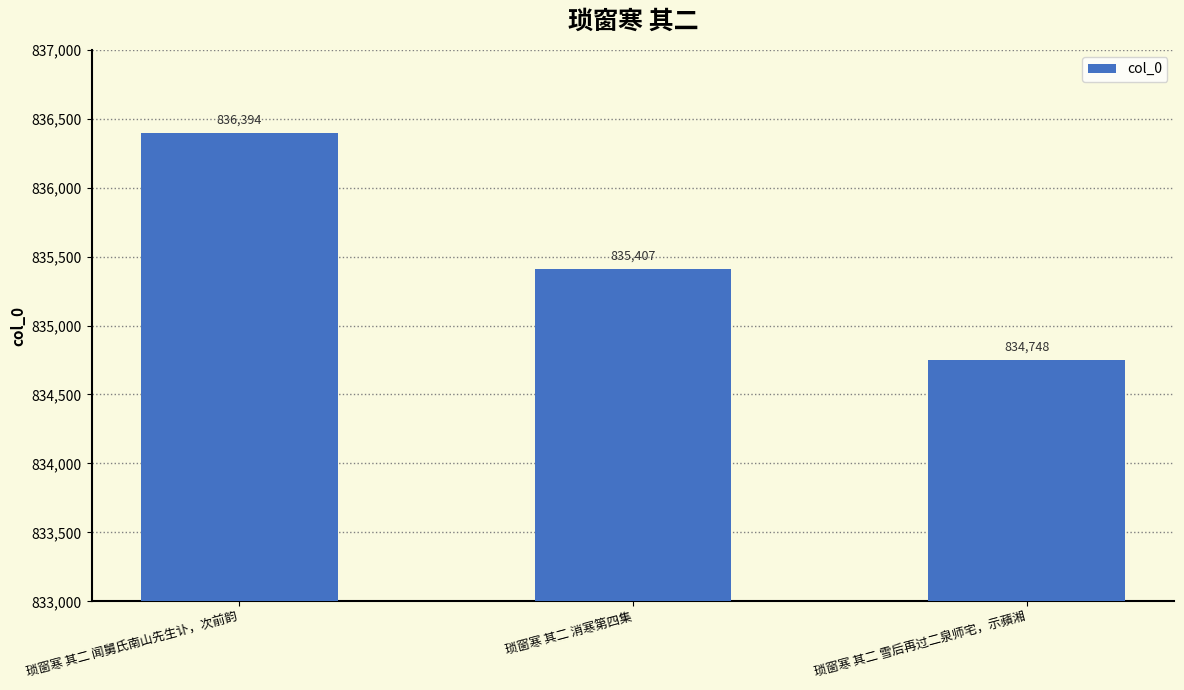

What is the value of the 2nd bar from the left?

835407